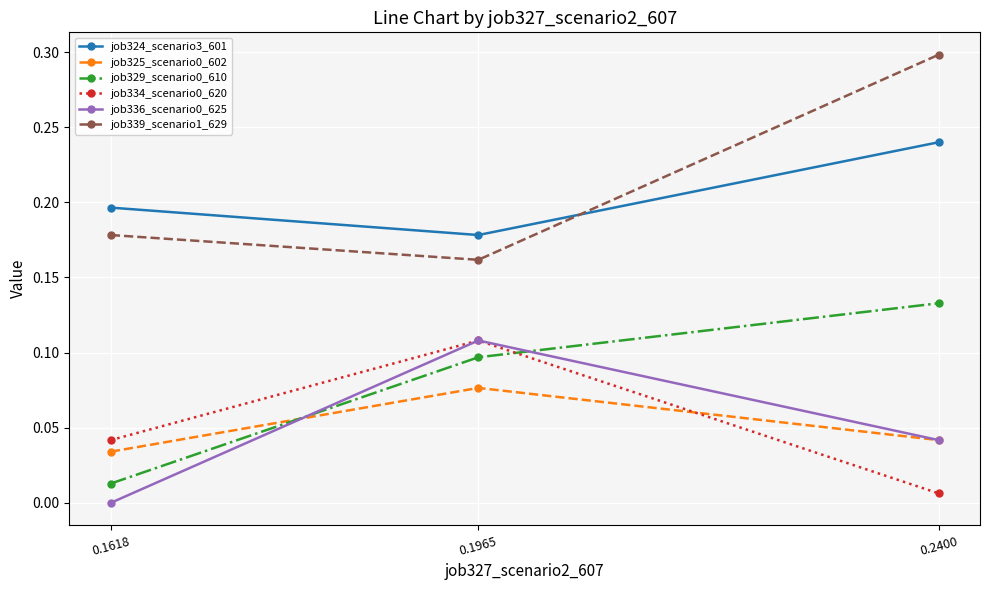

List the labels in order of job325_scenario0_602 value, largest first.

0.1965, 0.2400, 0.1618